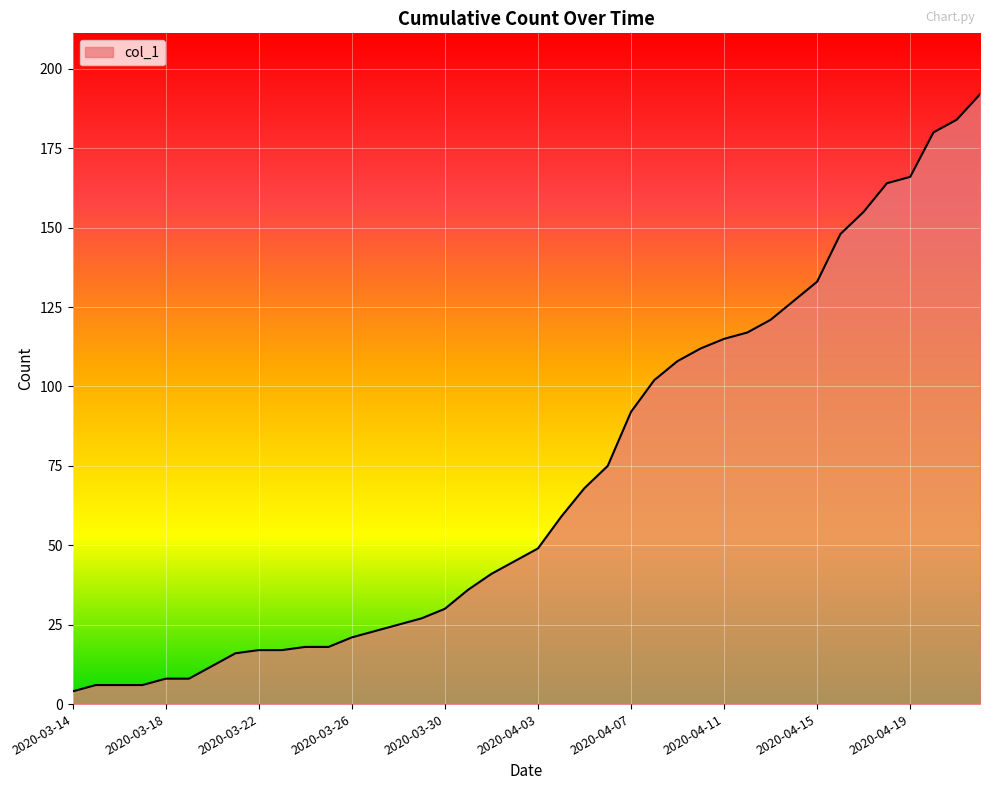

What is the greatest value displayed?

192